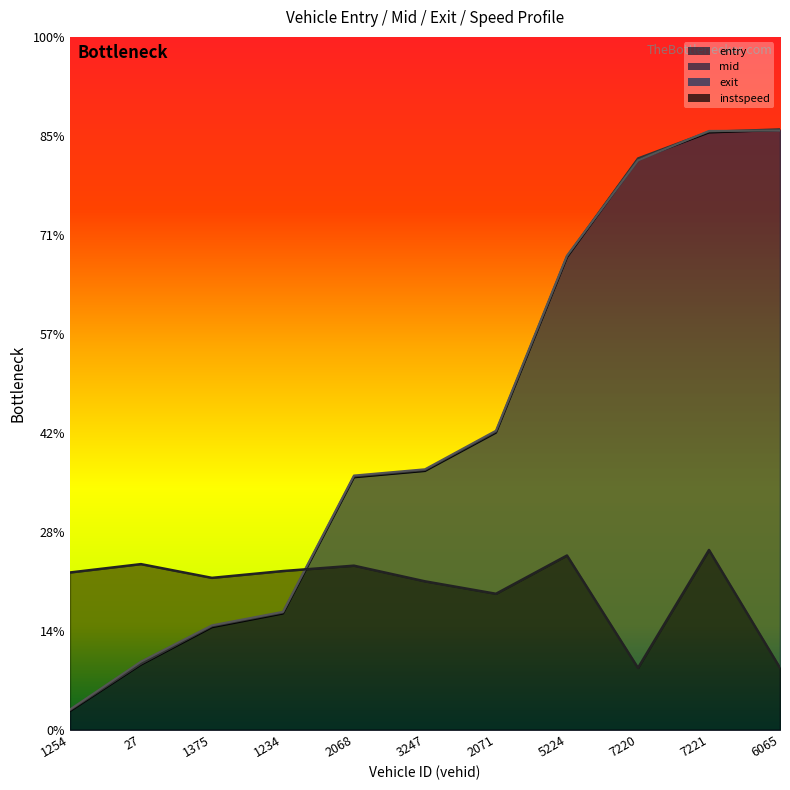

What is the label of the 5th point from the left?

2068